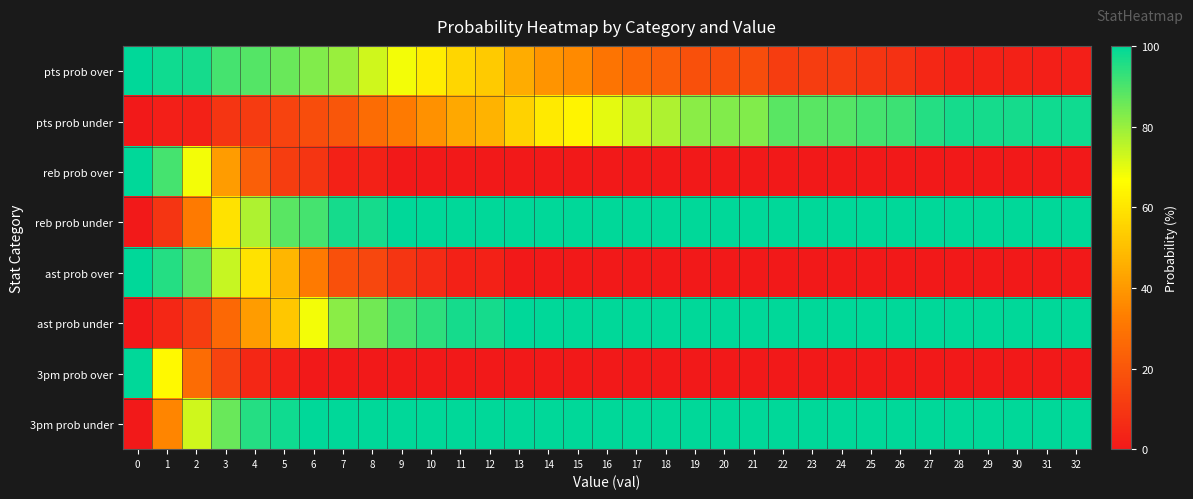

At 32, list the series in order from largest to smallest.

reb prob under, ast prob under, 3pm prob under, pts prob under, pts prob over, reb prob over, ast prob over, 3pm prob over